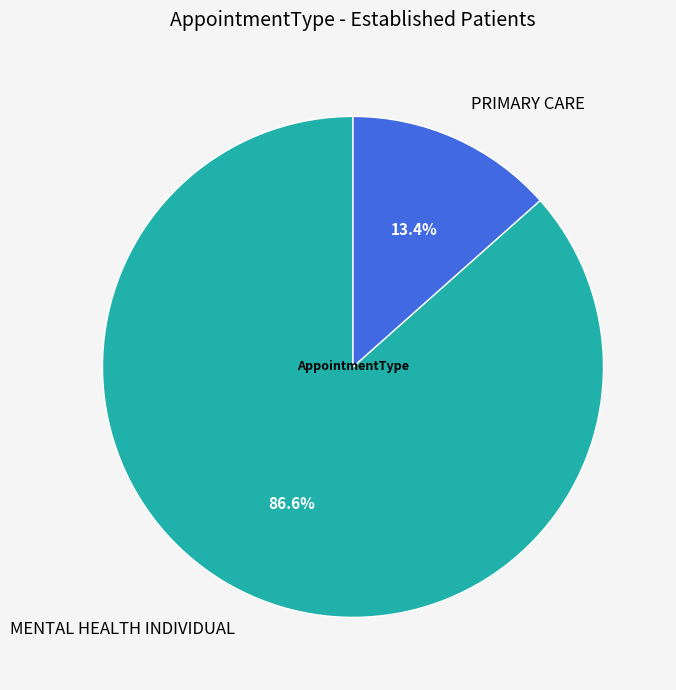

The MENTAL HEALTH INDIVIDUAL slice represents 87% of the pie. True or false?

True